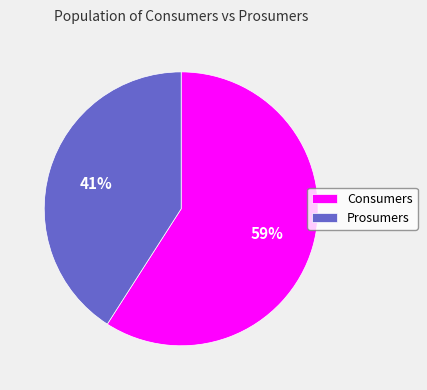

Which has a higher value, Consumers or Prosumers?

Consumers